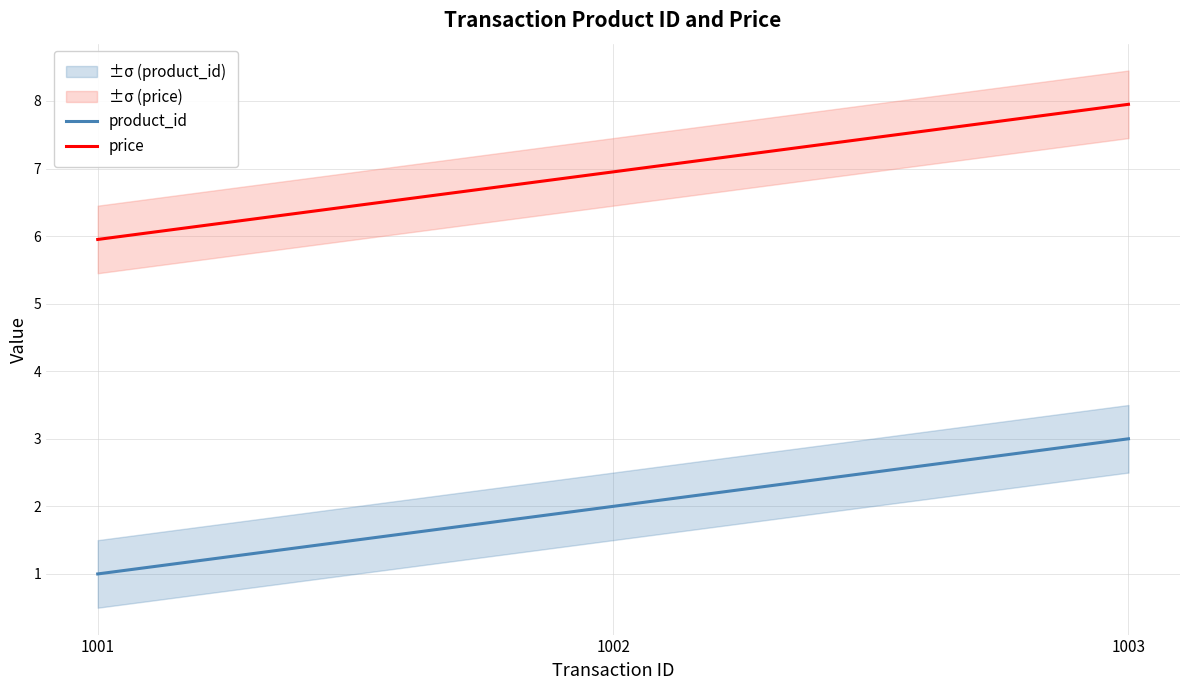

What is the total value across all series at 1002?

8.9